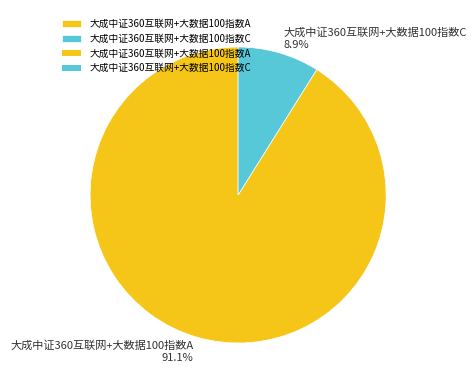

Combined, what portion of the pie is 大成中证360互联网+大数据100指数C and 大成中证360互联网+大数据100指数A?

100.0%